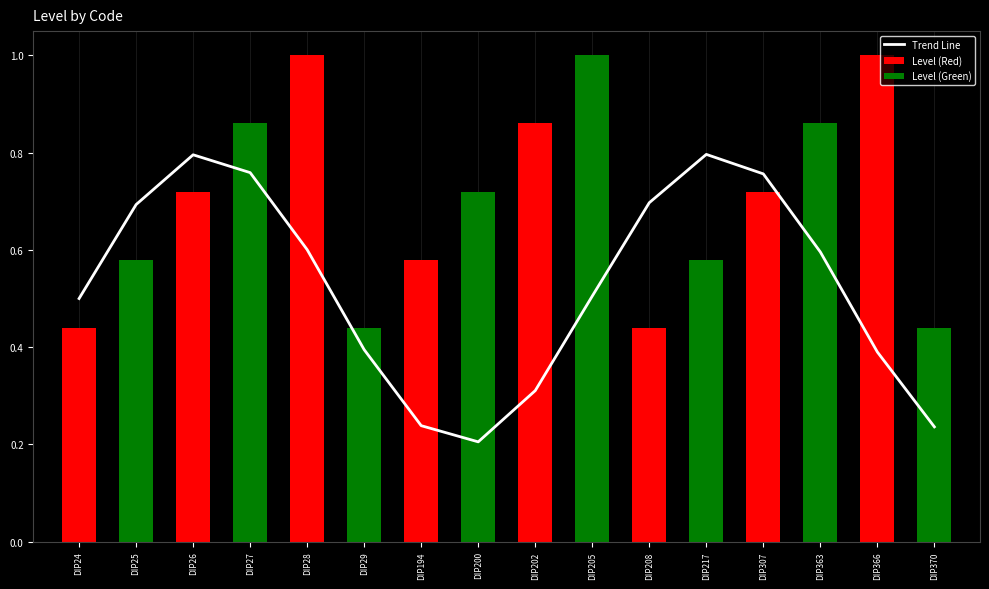

Which has a higher value, DIP217 or DIP200?

DIP217